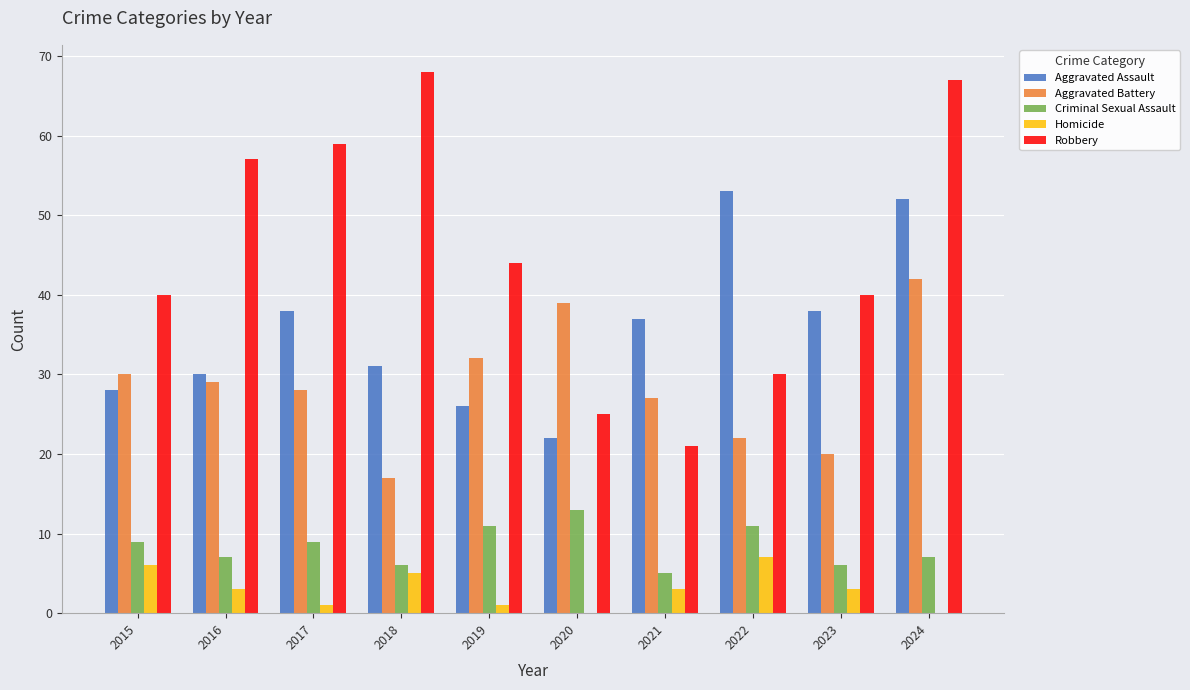

Does the chart contain stacked bars?

No